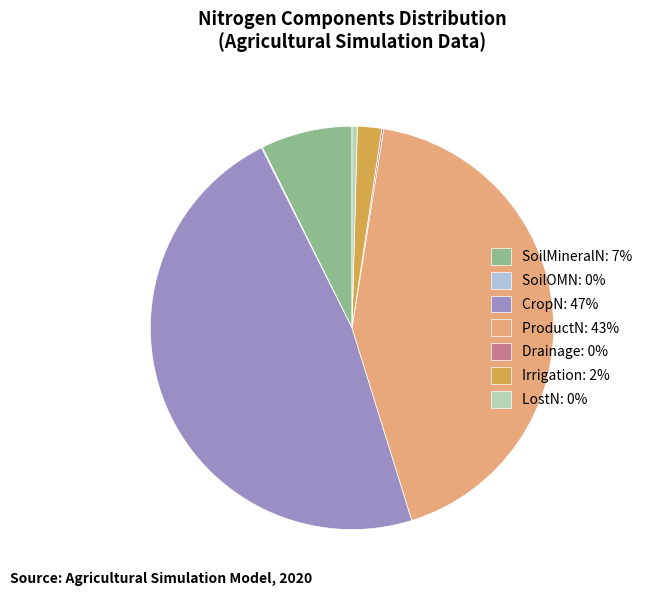

Is there any slice that represents more than half of the pie?

No